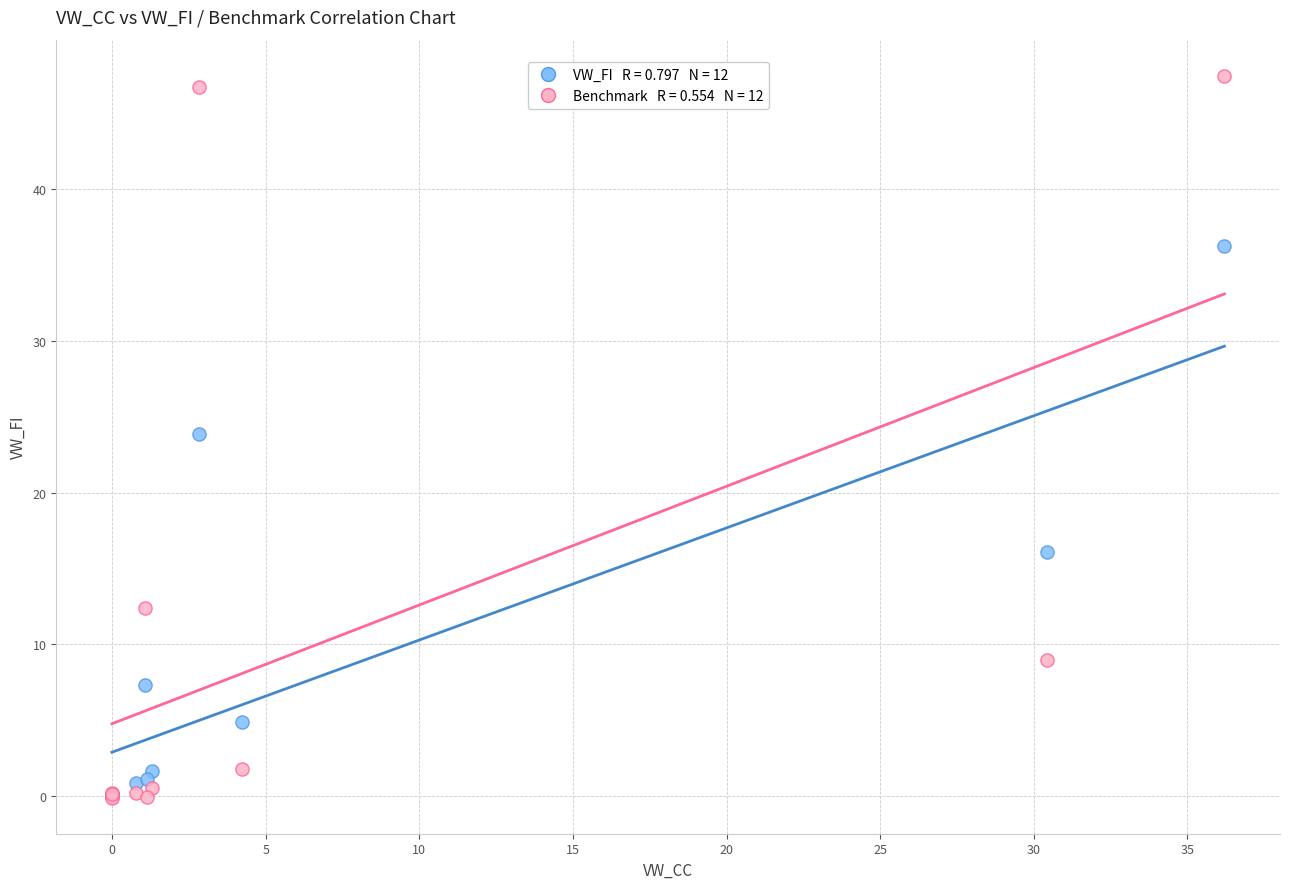

Across all series, what Y value is closest to 23?

23.9